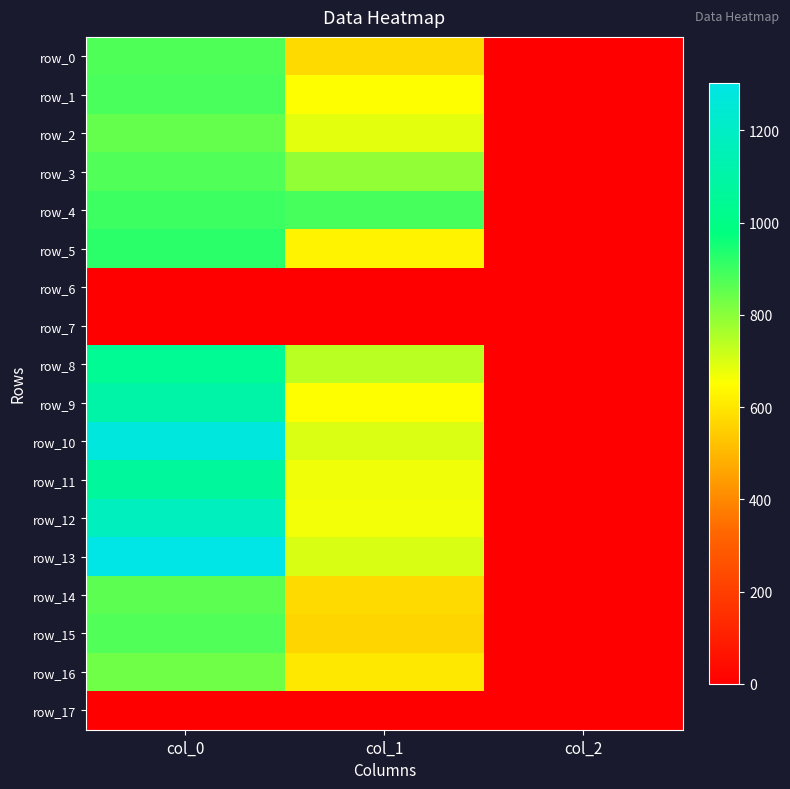

Which series has the largest range (max minus min)?

row_13